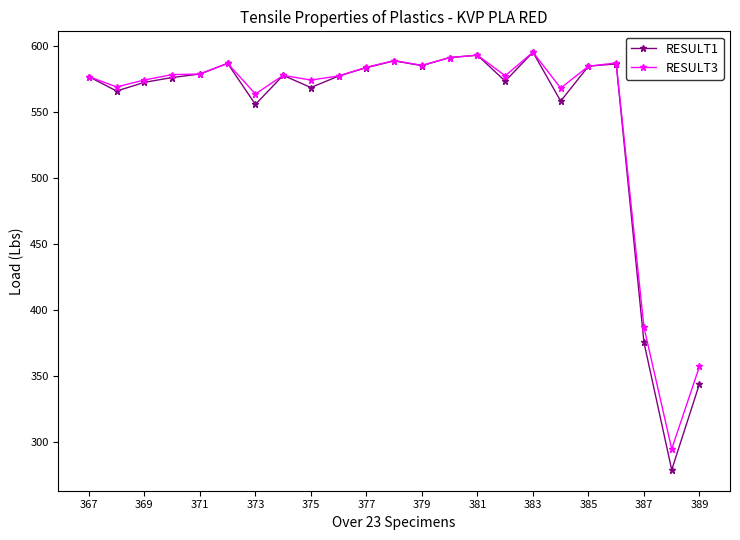

Which series has the widest spread of values?

RESULT1